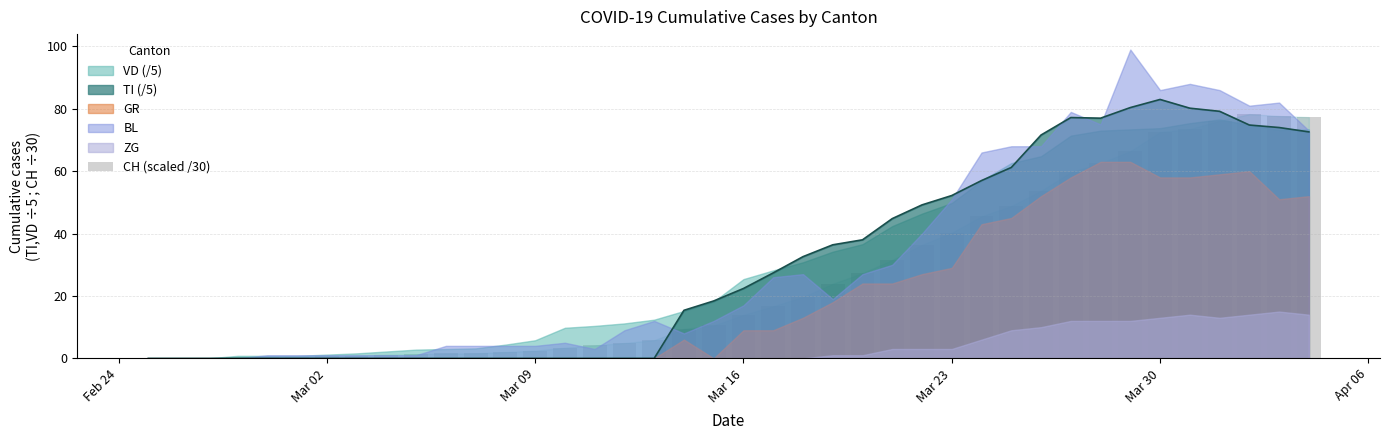

At which label does TI (/5) reach its peak?

Mar 30